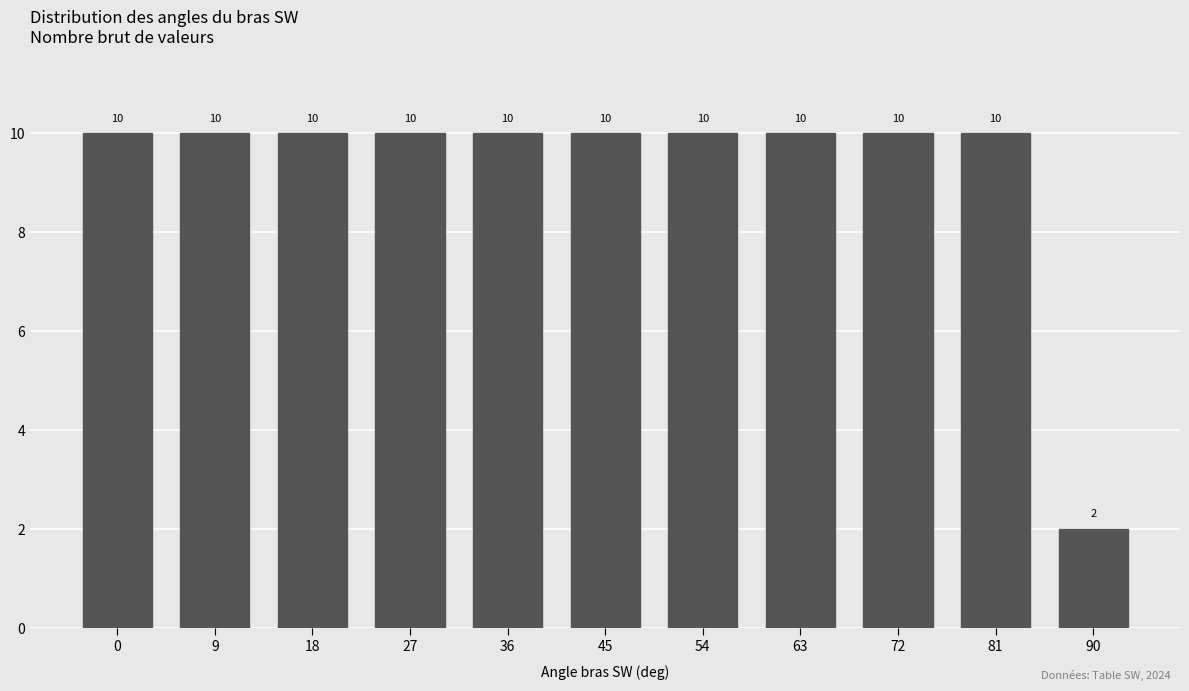

Reading right to left, extract all data points from this chart.

2	10	10	10	10	10	10	10	10	10	10